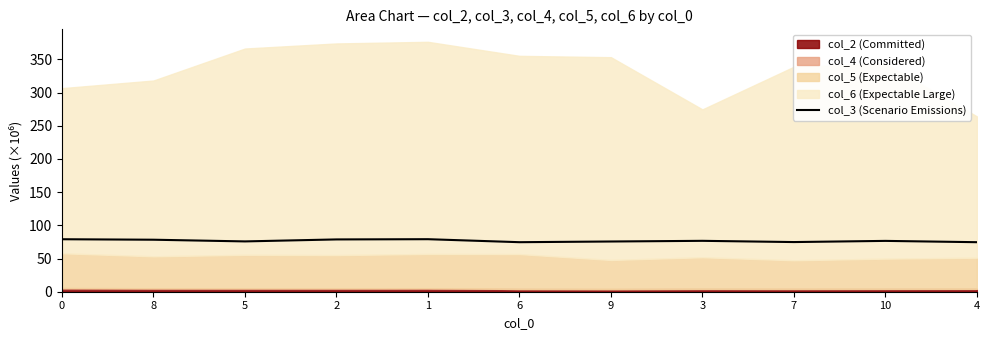

Reading right to left, list all the values displayed in this chart.

74.6	76.6	74.8	76.7	75.6	74.6	79.1	78.8	75.8	78.3	79.1